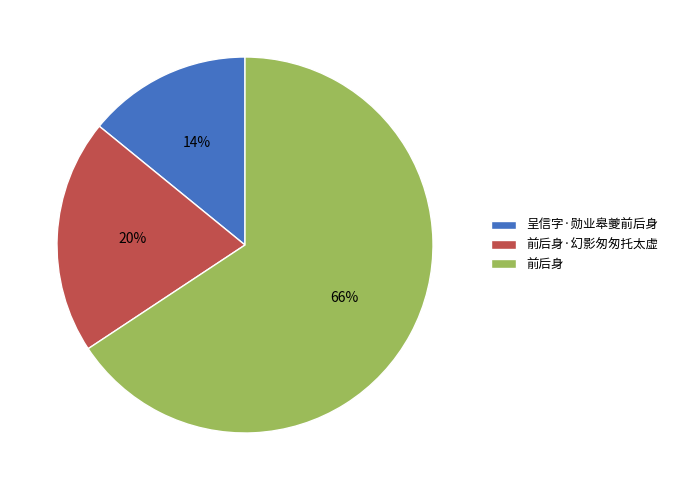

Is there a majority slice in this chart?

Yes